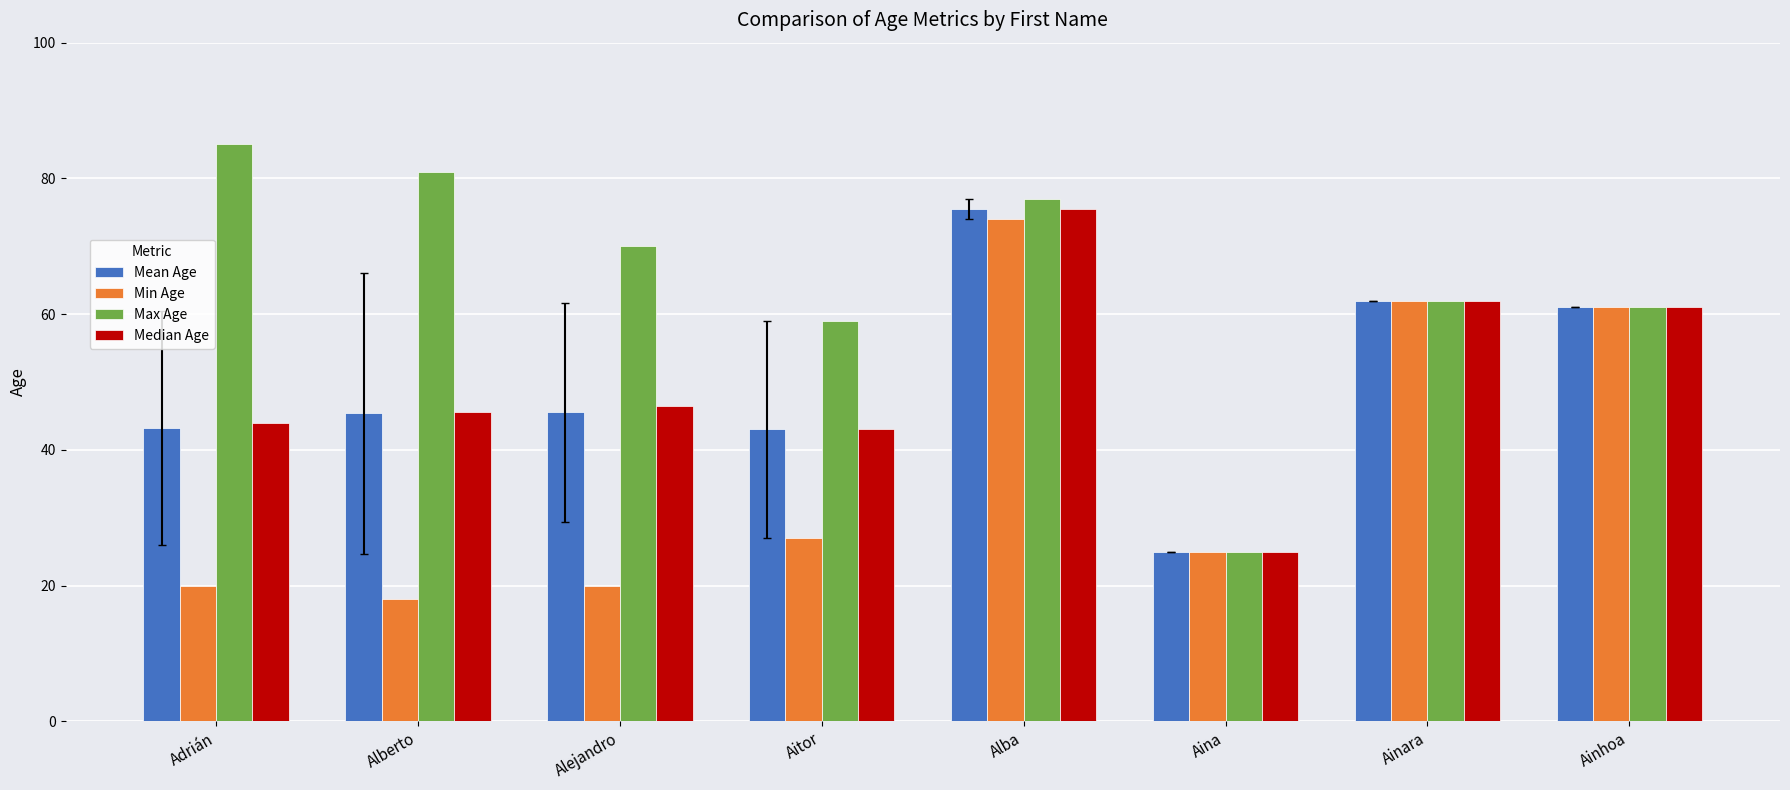

At which label does Median Age first exceed 46?

Alejandro